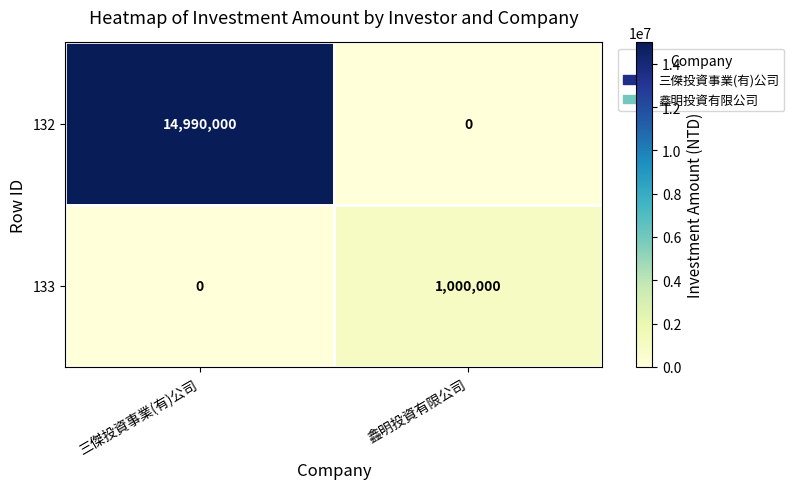

What is the difference between the maximum and minimum values in the 133 series?

1000000